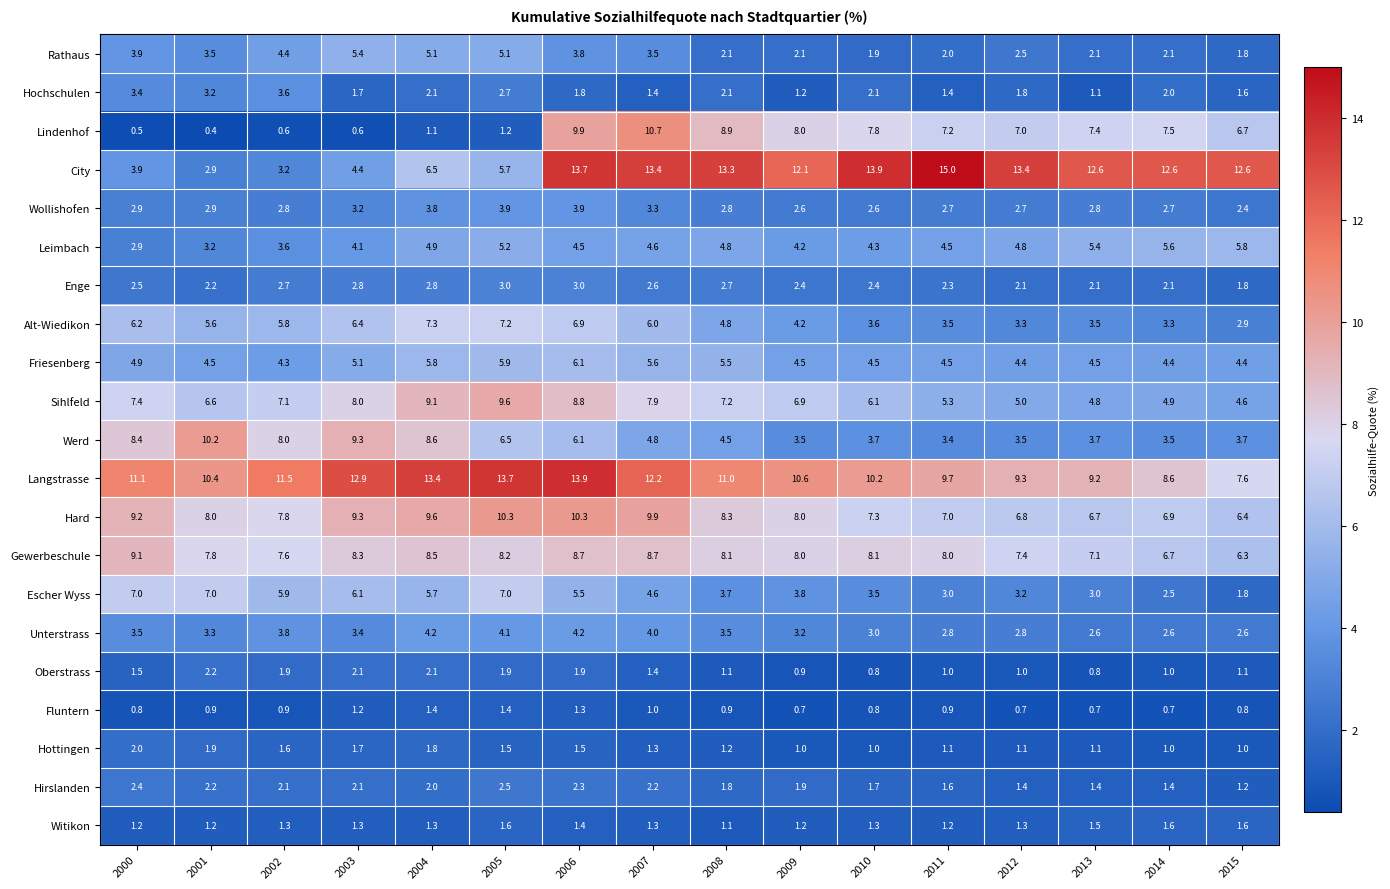

What value does the Alt-Wiedikon series have at 2013?

3.5